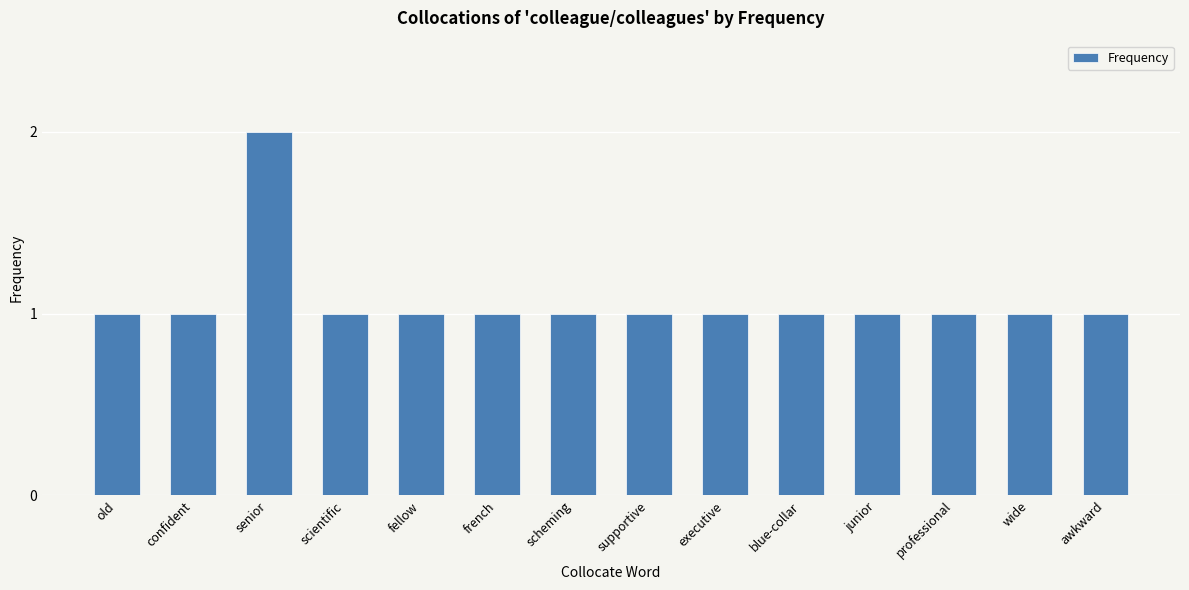

What is the change in value from senior to junior?

-1